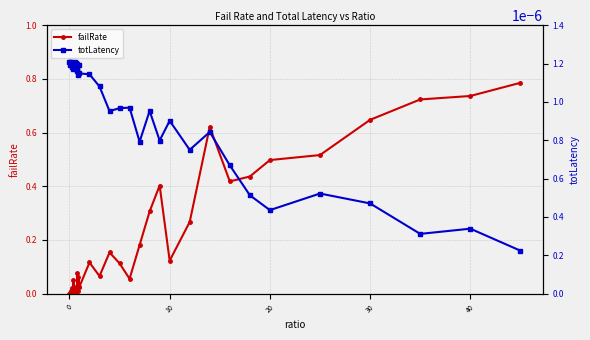

At how many categories does at least one series exceed 0?

40